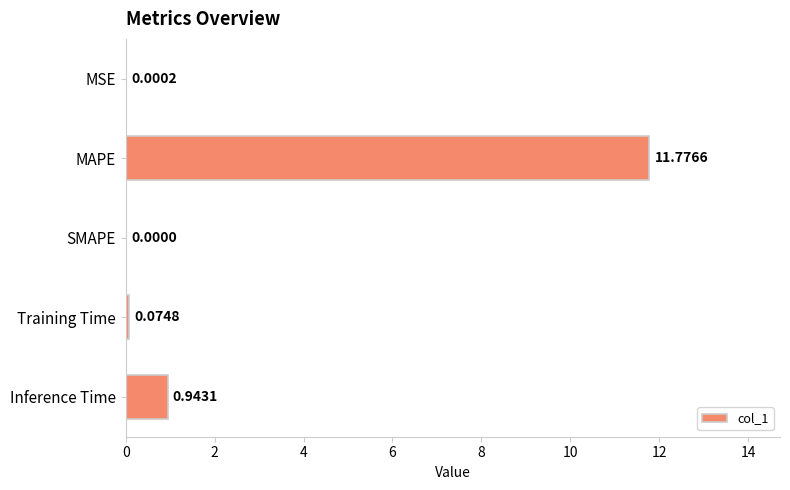

At which label is the value closest to 5?

Inference Time